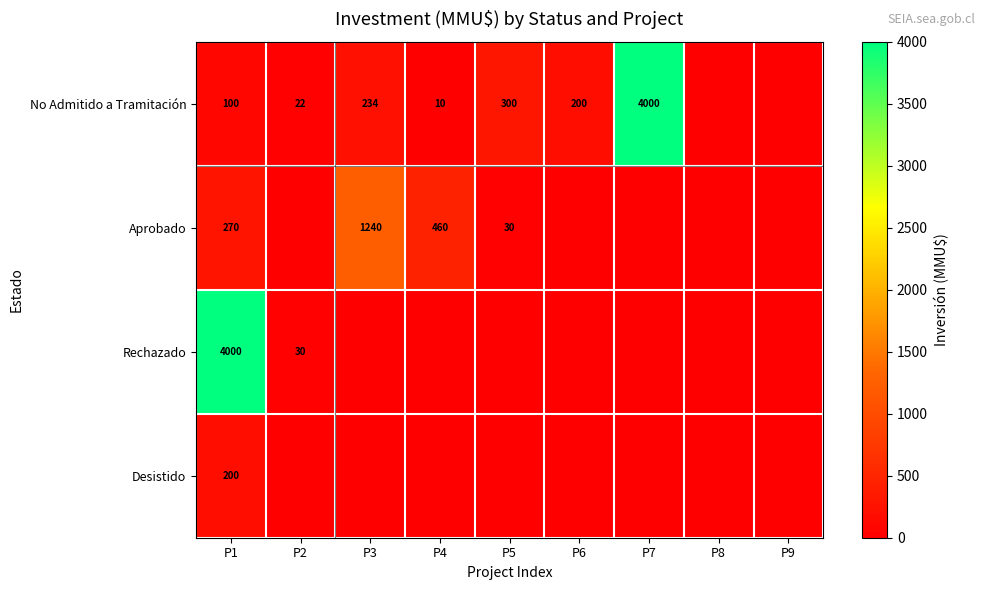

The No Admitido a Tramitación series shows 17 at P4. True or false?

False